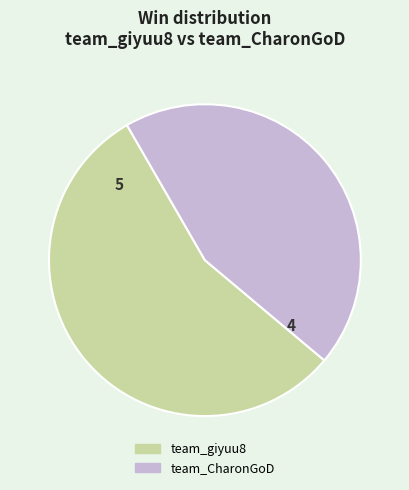

Which has a higher value, team_CharonGoD or team_giyuu8?

team_giyuu8